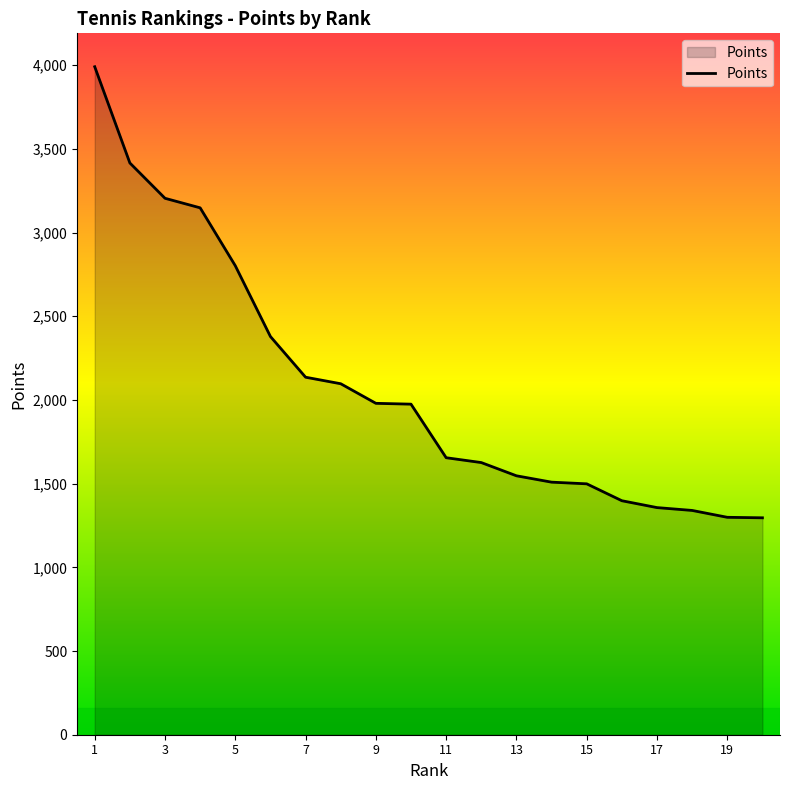

How many distinct data groups are displayed?

1